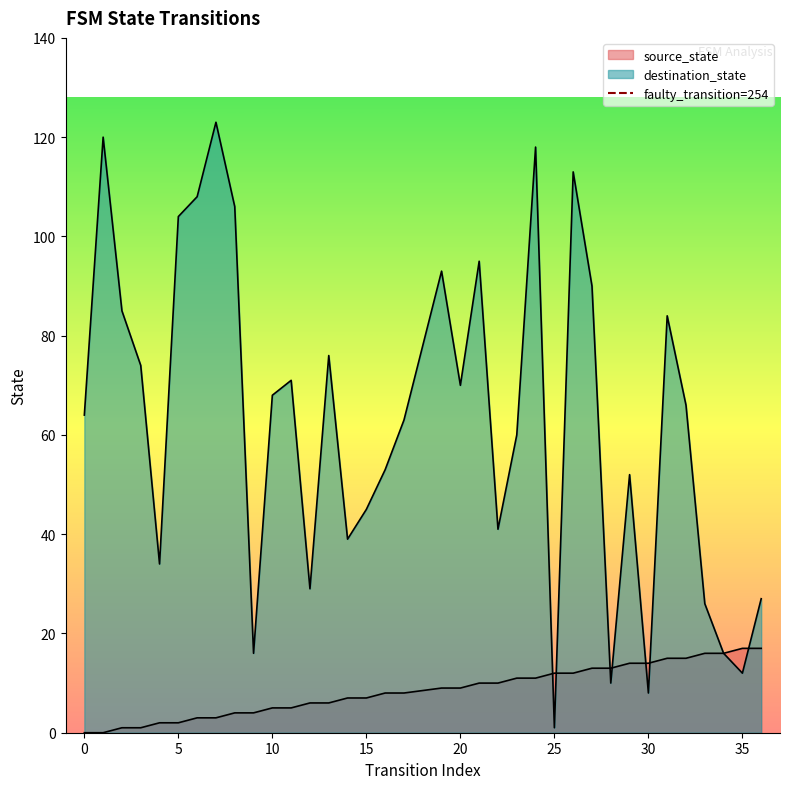

The value at 0 is 2. True or false?

False